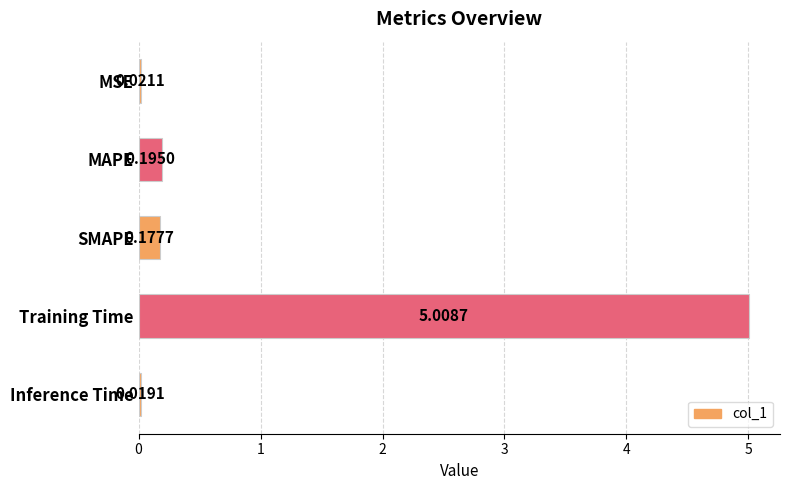

What is the average value?

1.1